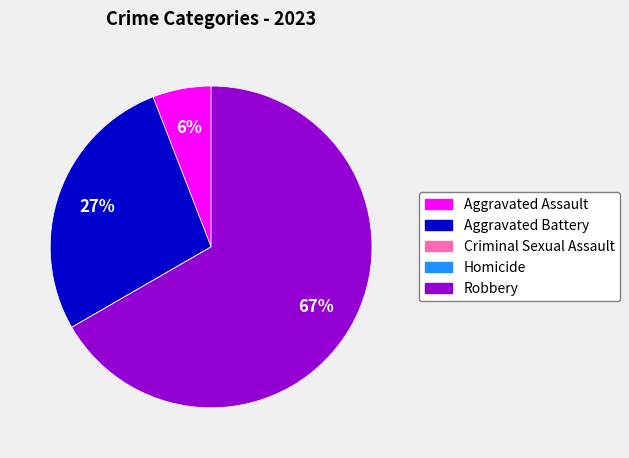

Combined, do Aggravated Battery and Aggravated Assault account for over 50%?

No